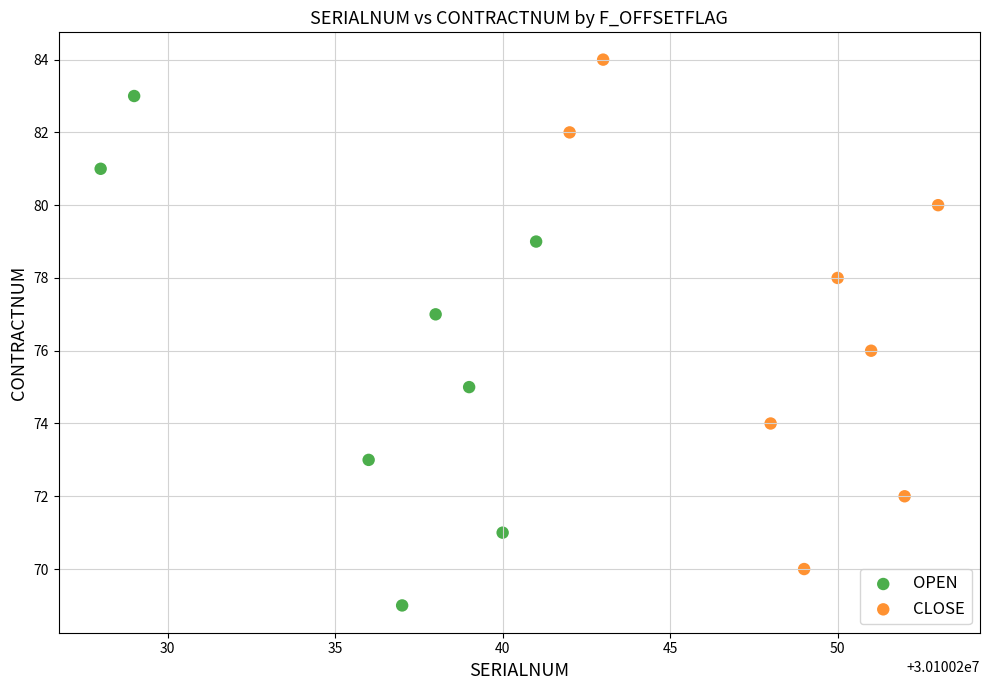

Which series reaches the minimum Y coordinate?

OPEN